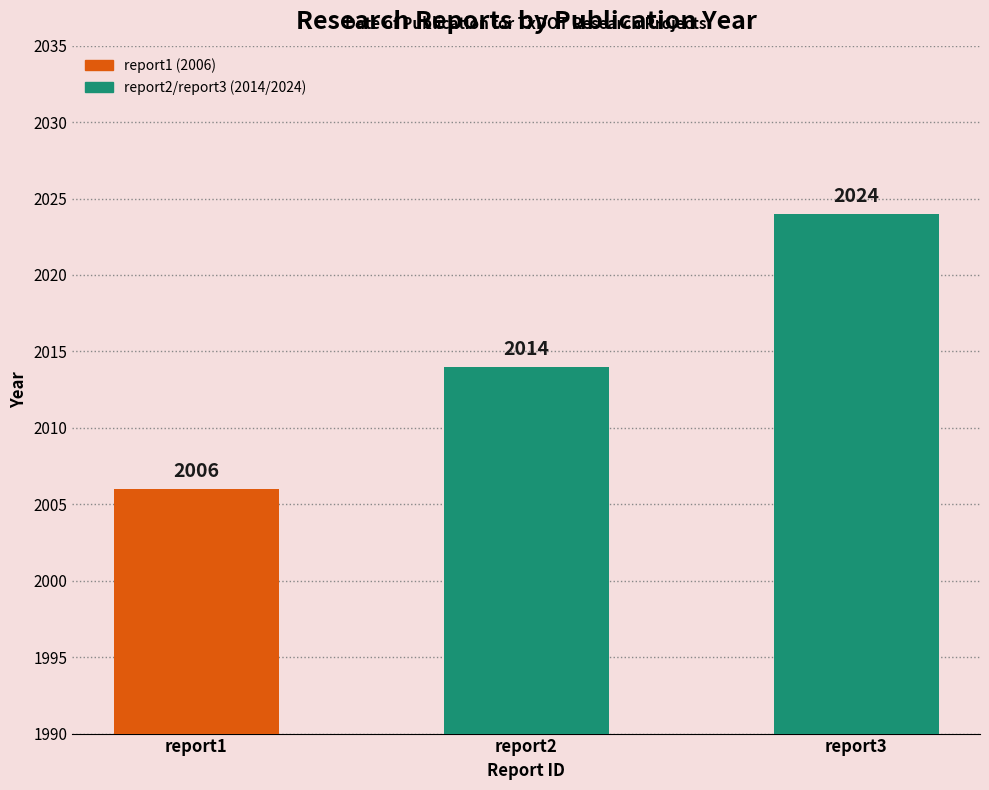

Which category has the lowest value across all series?

report1